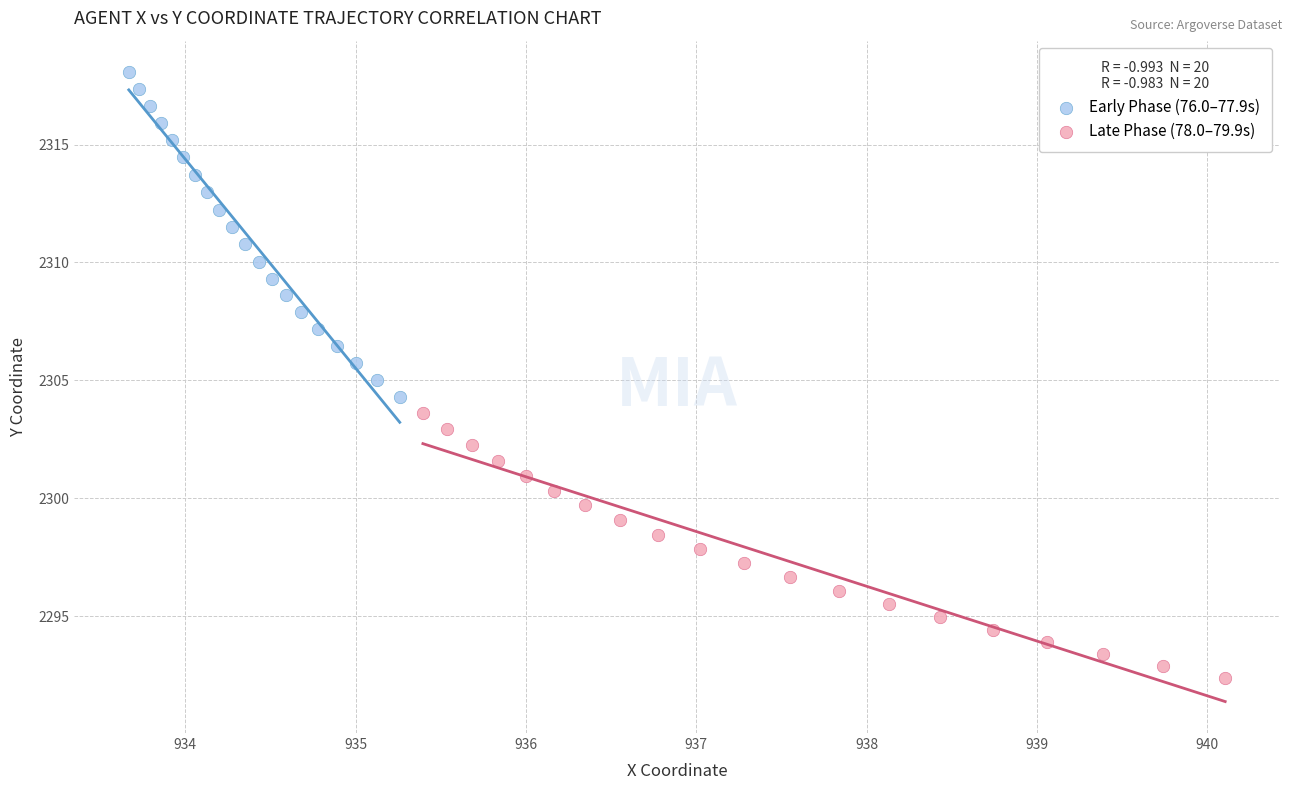

Which series has the widest spread of Y values?

Early Phase (76.0–77.9s)